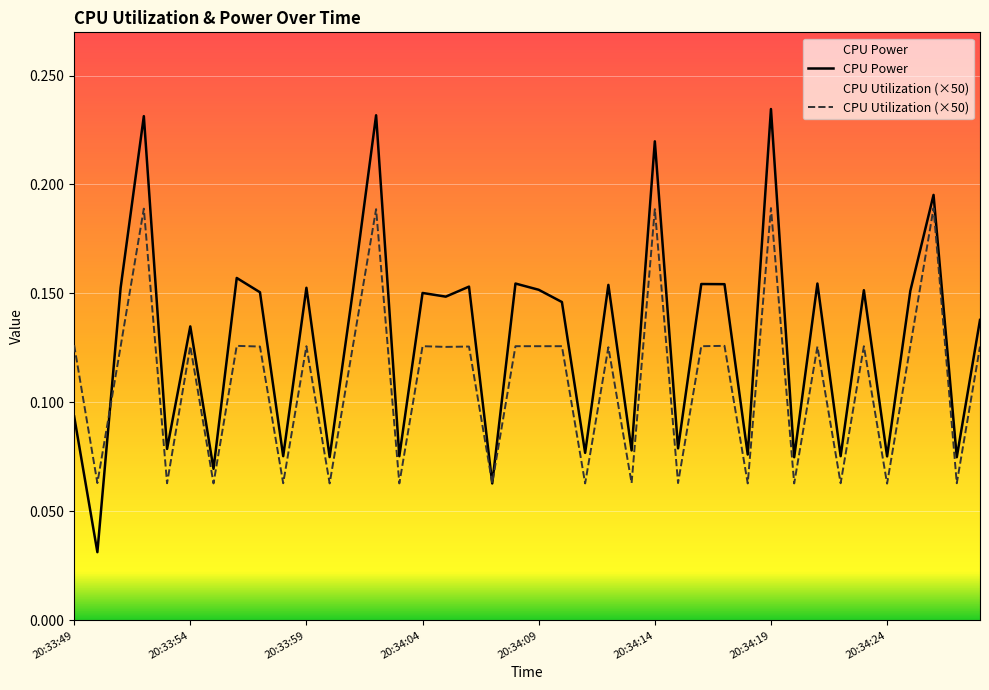

At which category does CPU Utilization reach its first local peak?

20:33:52